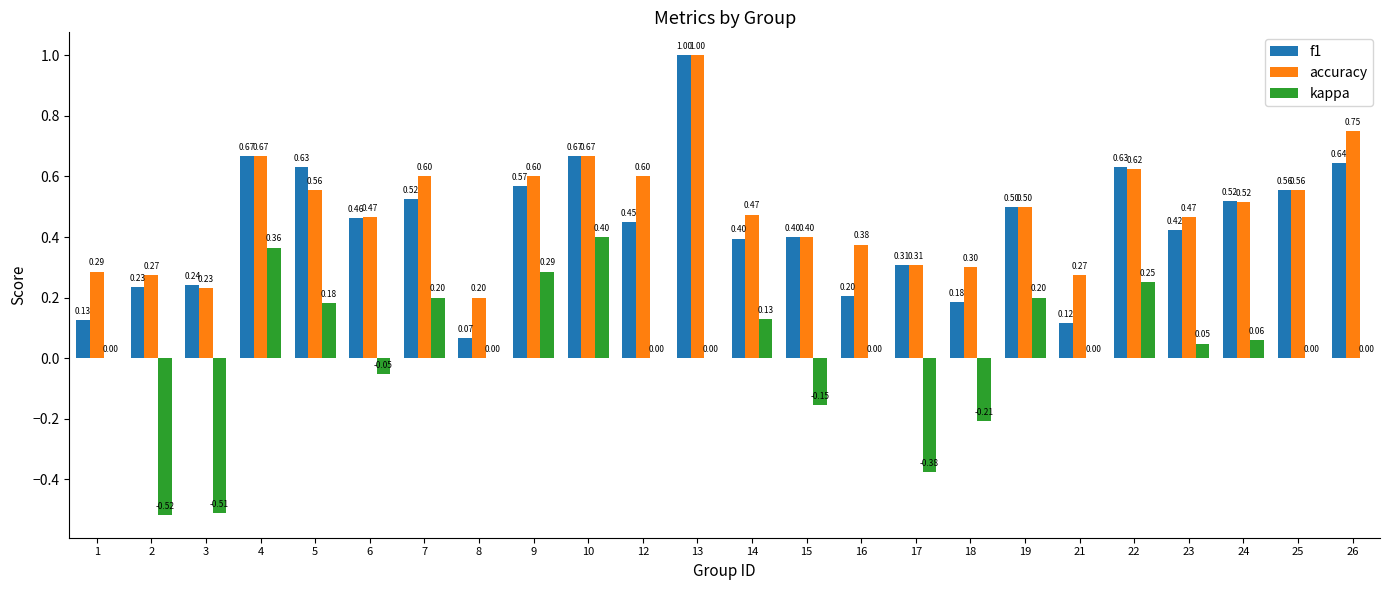

Count the number of data series in this chart.

3